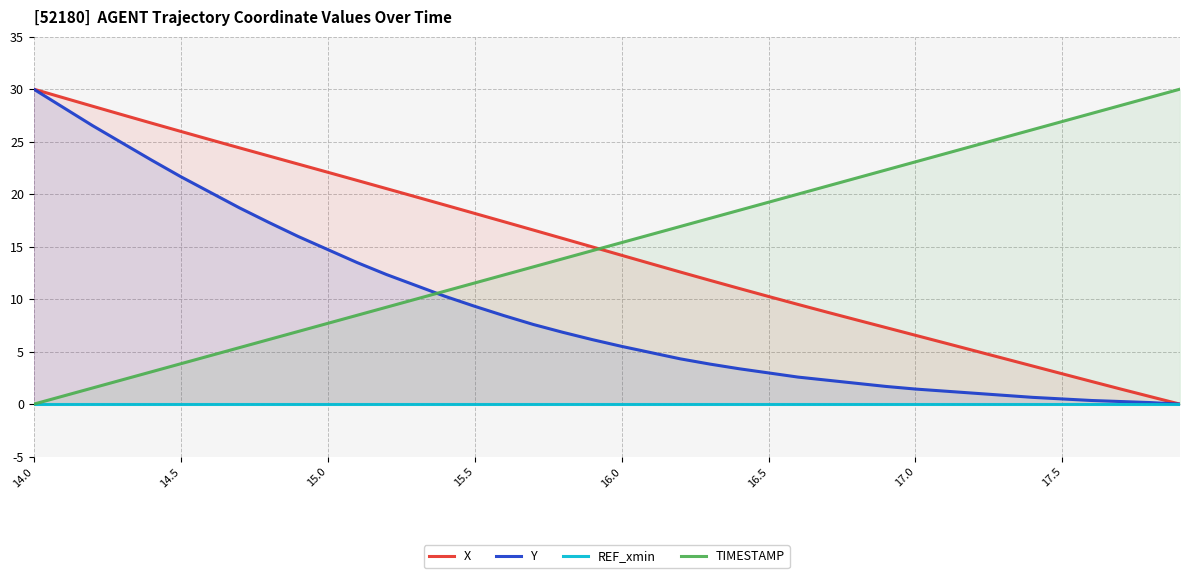

What is the highest value of the Y series?

30.0